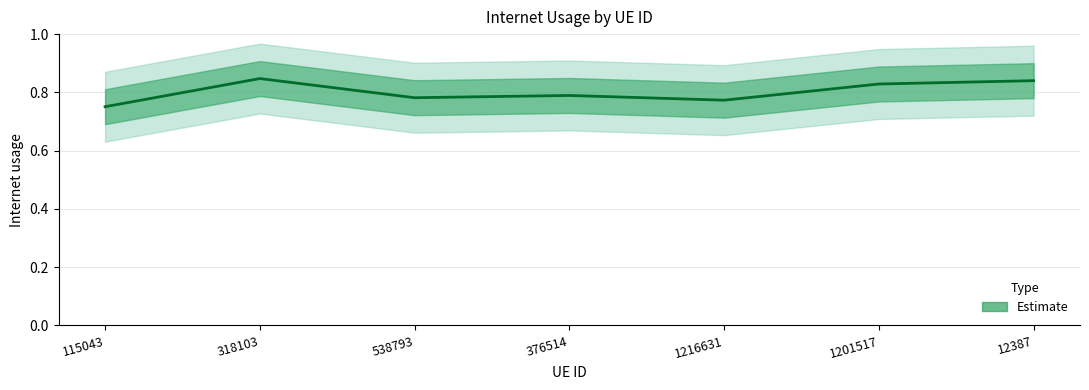

Is it true that the value at 1201517 is 0.6?

False